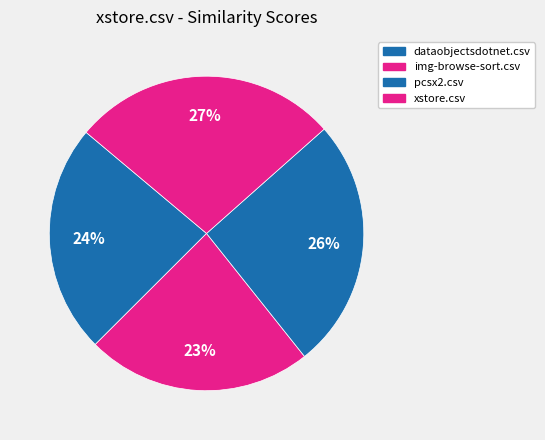

What portion of the pie excludes xstore.csv?

72.7%